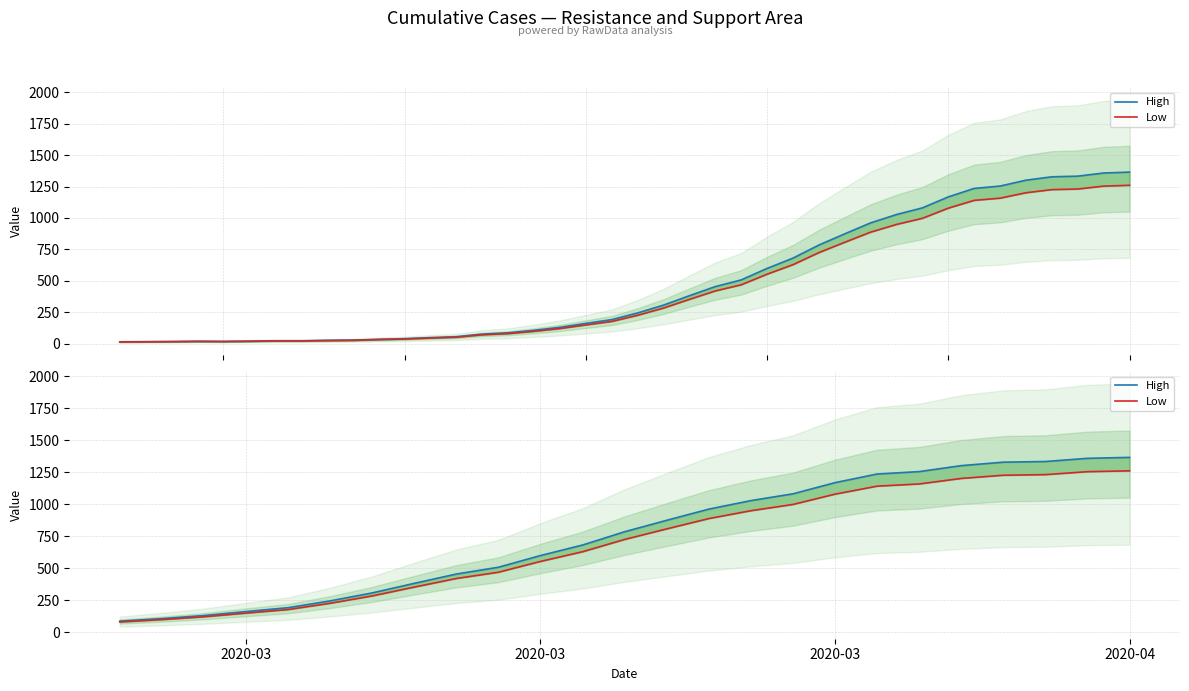

List the series in order of their peak value, highest first.

High, Low